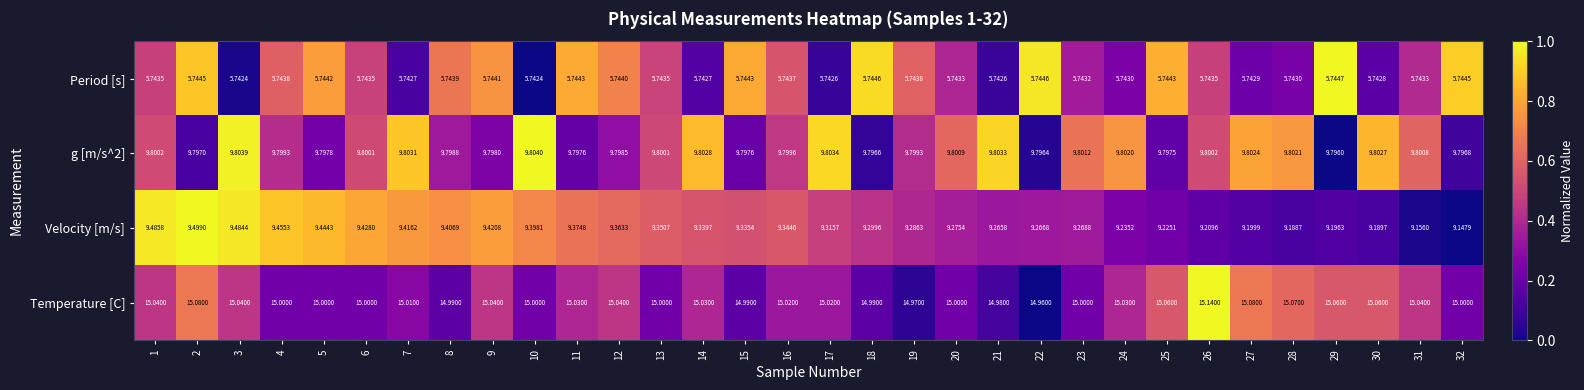

Which series has the largest range (max minus min)?

Velocity [m/s]